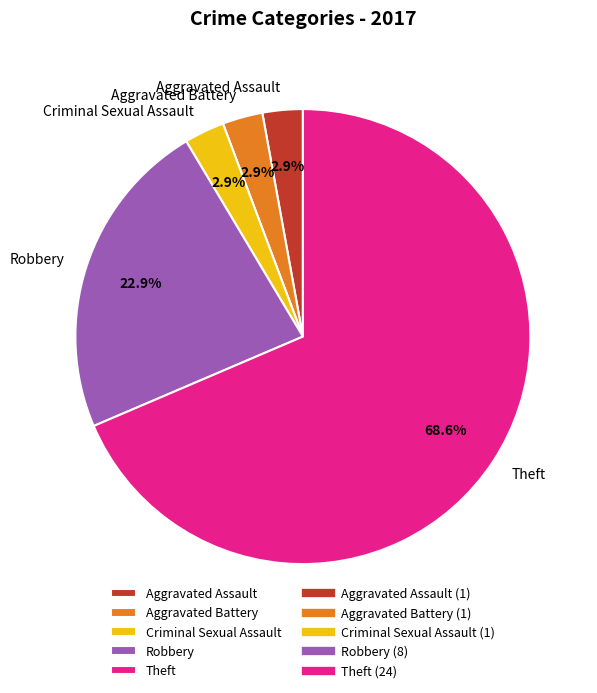

The Criminal Sexual Assault slice represents 3% of the pie. True or false?

True